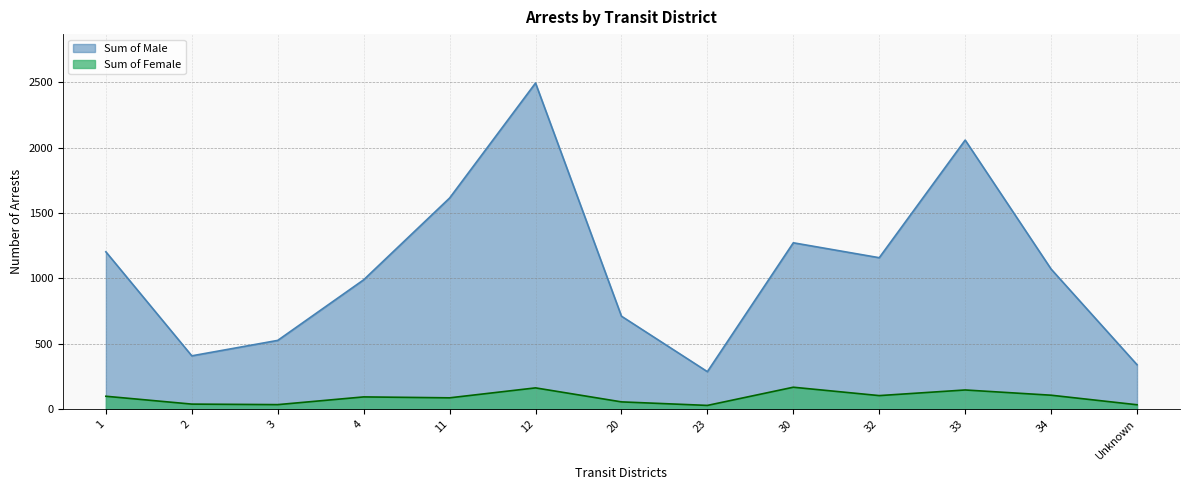

Reading left to right, transcribe all the data shown in this chart.

Sum of Male: 1203	408	526	989	1614	2493	711	287	1272	1158	2057	1071	340
Sum of Female: 99	39	35	94	87	163	56	29	168	104	147	107	34